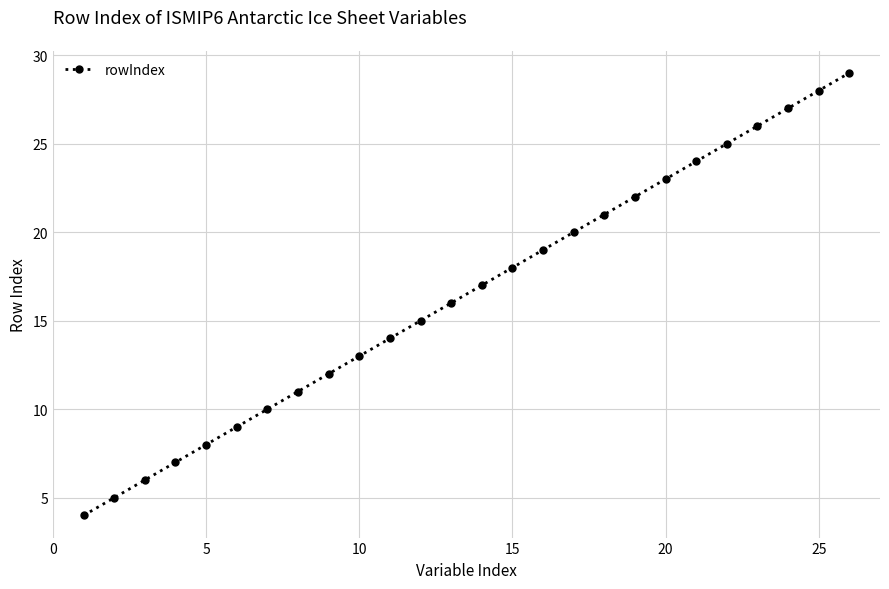

What is the sum of all values?

429